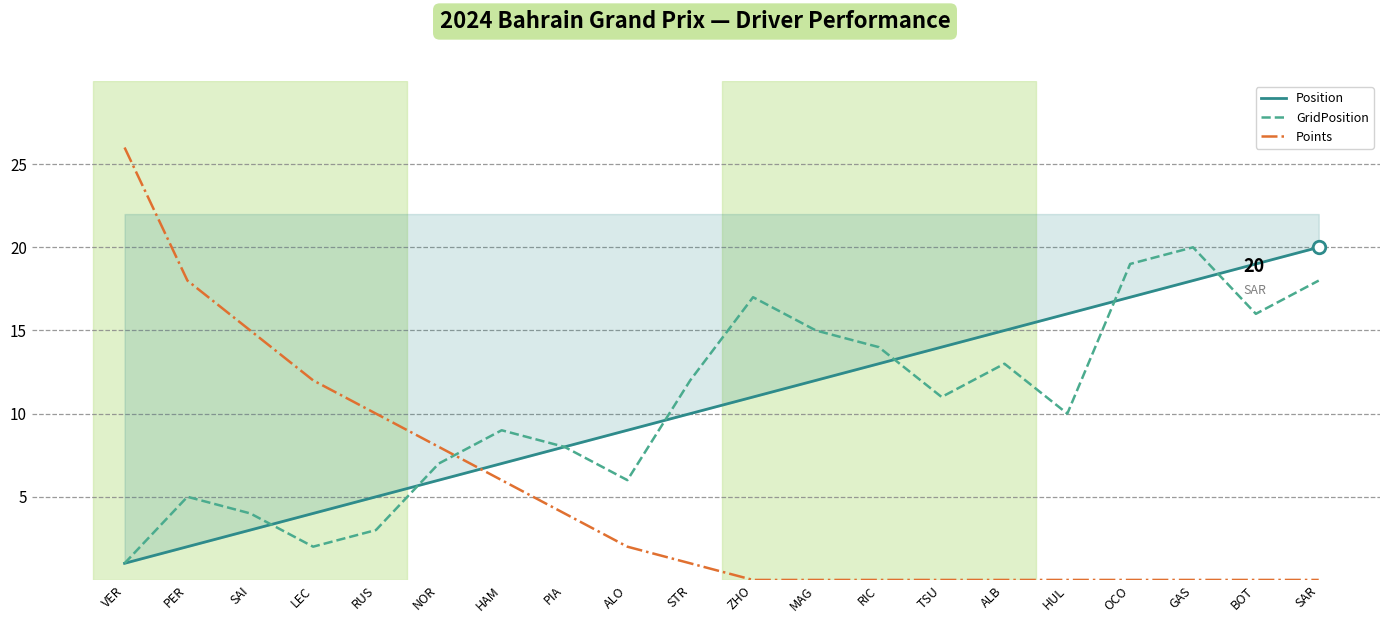

What position from the left is OCO?

17